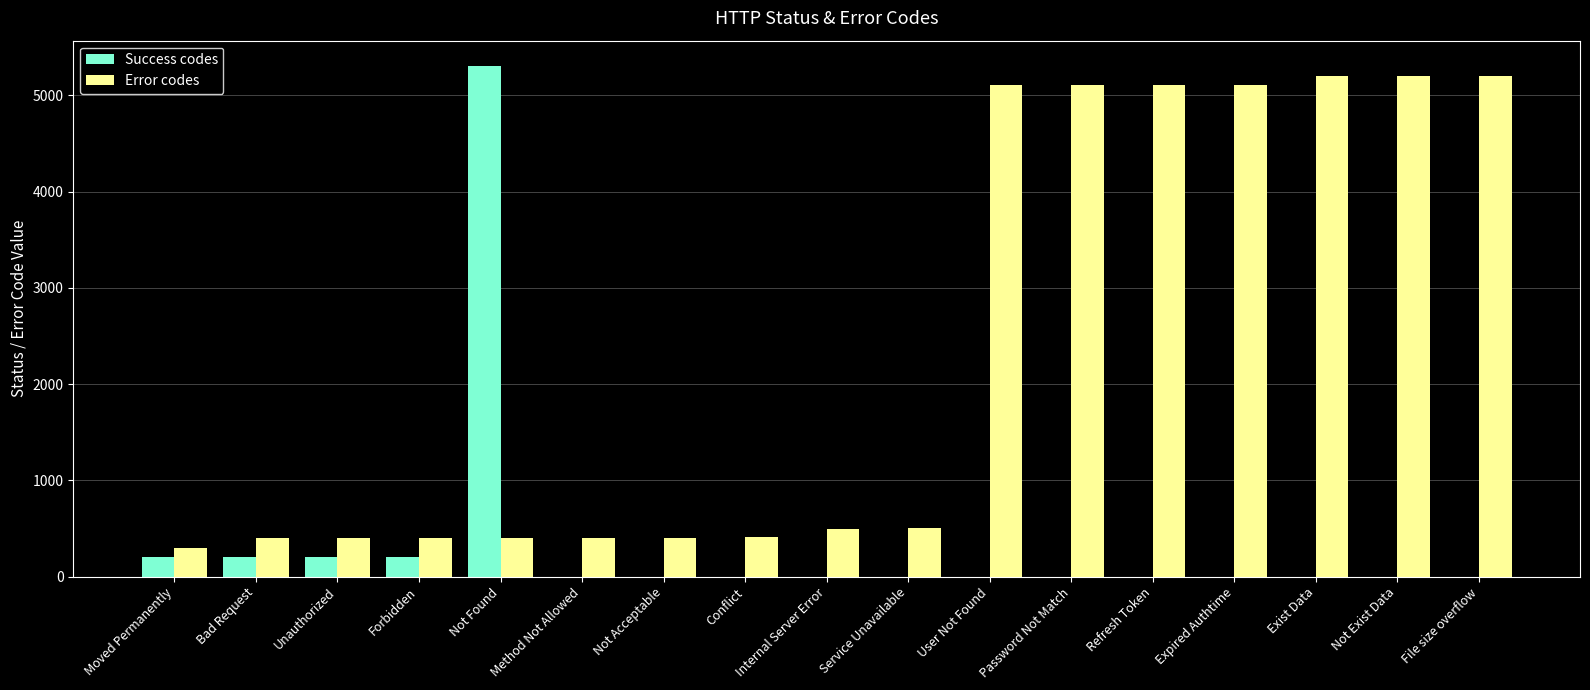

Does the chart contain stacked bars?

No